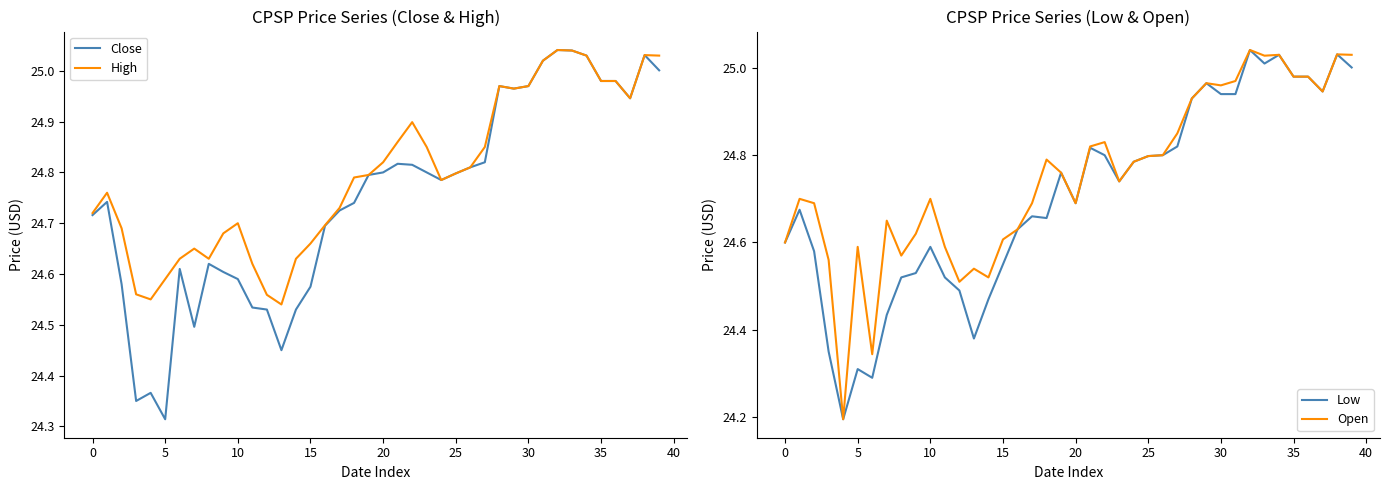

What is the minimum value for Open?

24.2